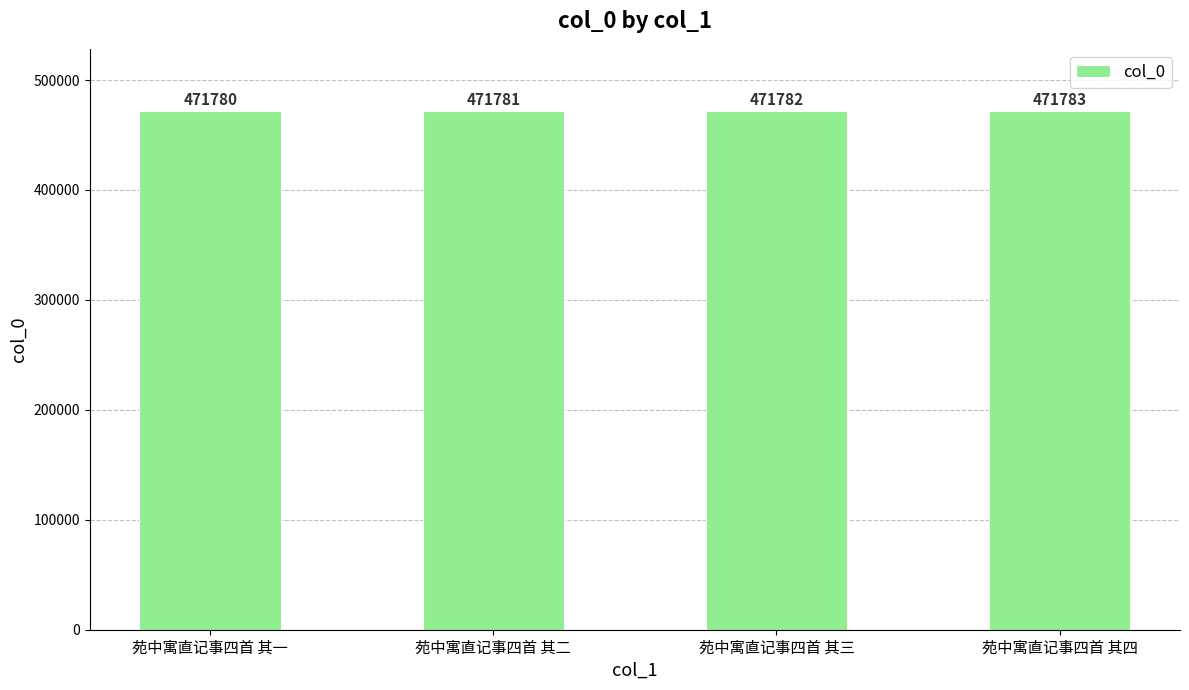

Rank the categories by value from lowest to highest.

苑中寓直记事四首 其一, 苑中寓直记事四首 其二, 苑中寓直记事四首 其三, 苑中寓直记事四首 其四